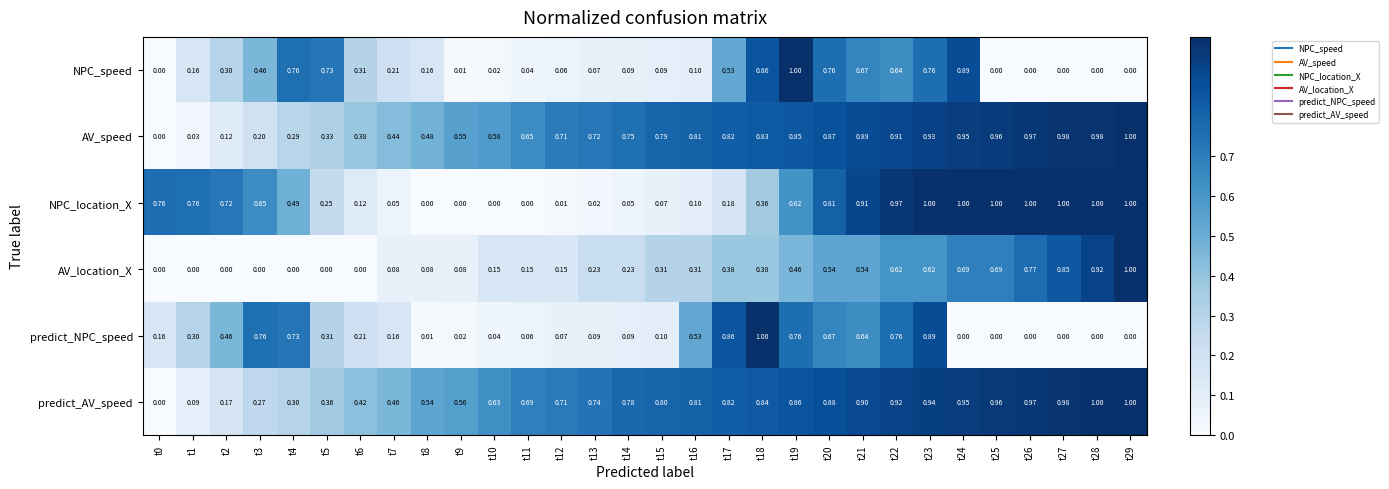

Which series has the largest total across all categories?

predict_AV_speed